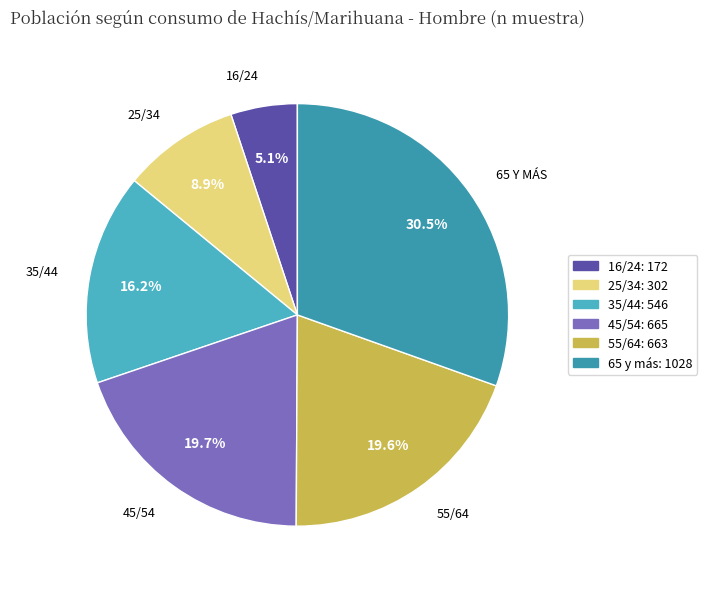

Is it true that 25/34 is 19% of the pie?

False